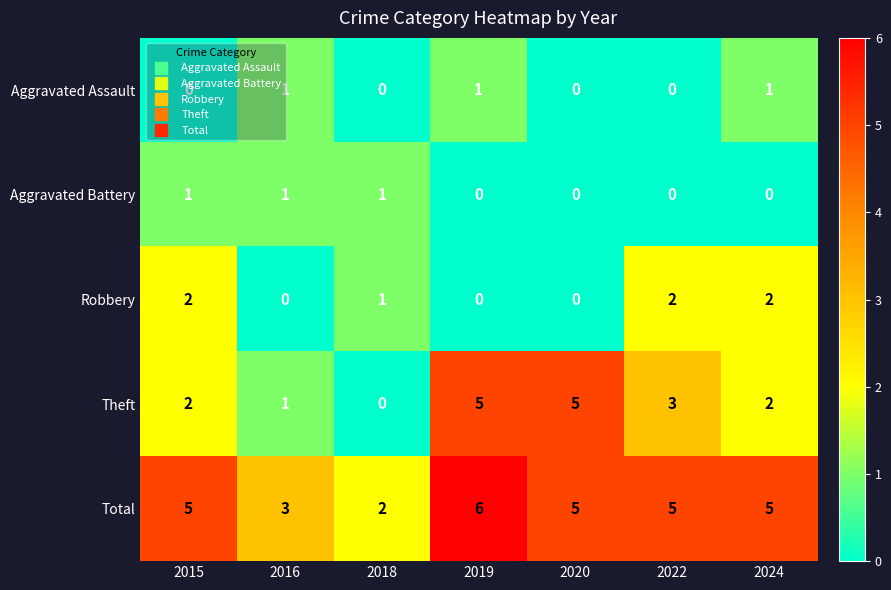

Count the Theft values in the range 1 to 5.

6